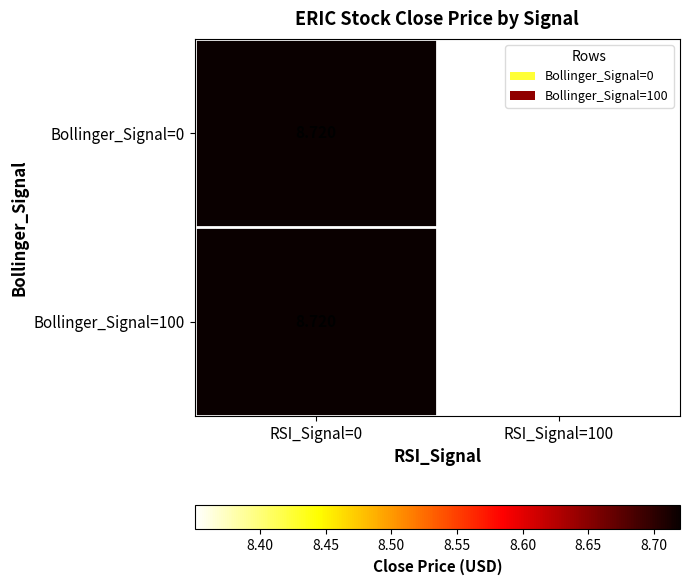

Is the value of Bollinger_Signal=100 at RSI_Signal=100 greater than the value of Bollinger_Signal=0 at RSI_Signal=0?

No